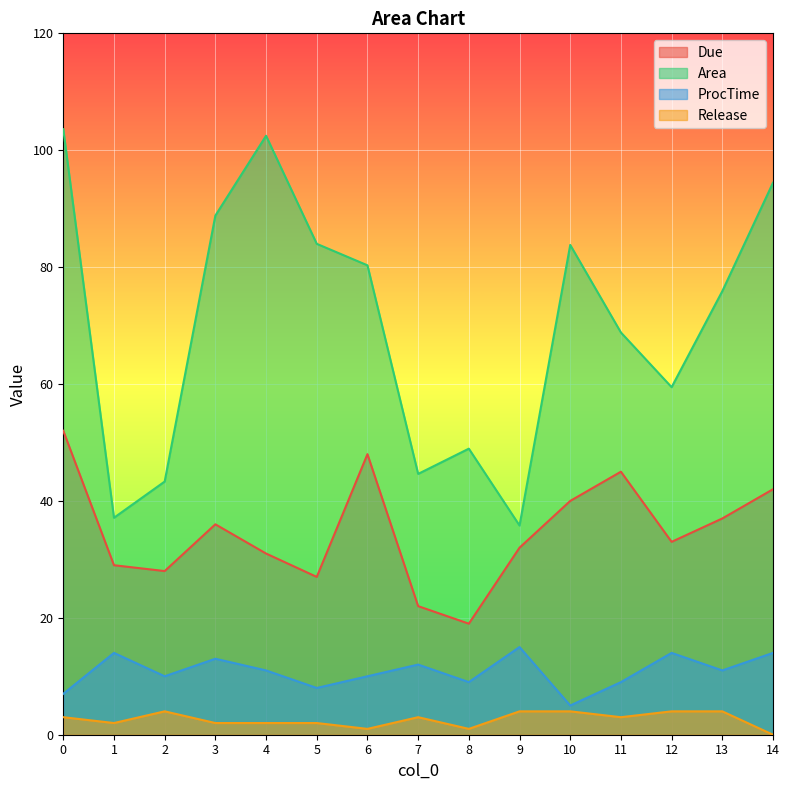

Which series has the largest total across all categories?

Area